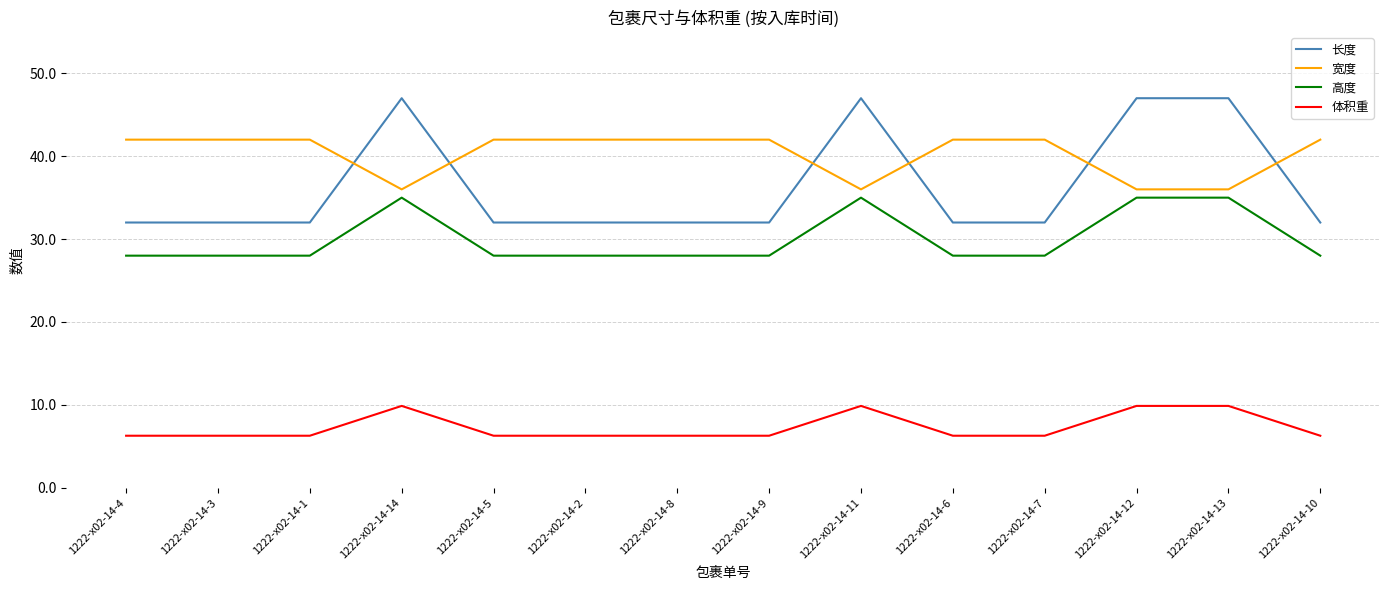

What are all the series names shown in the legend?

长度, 宽度, 高度, 体积重